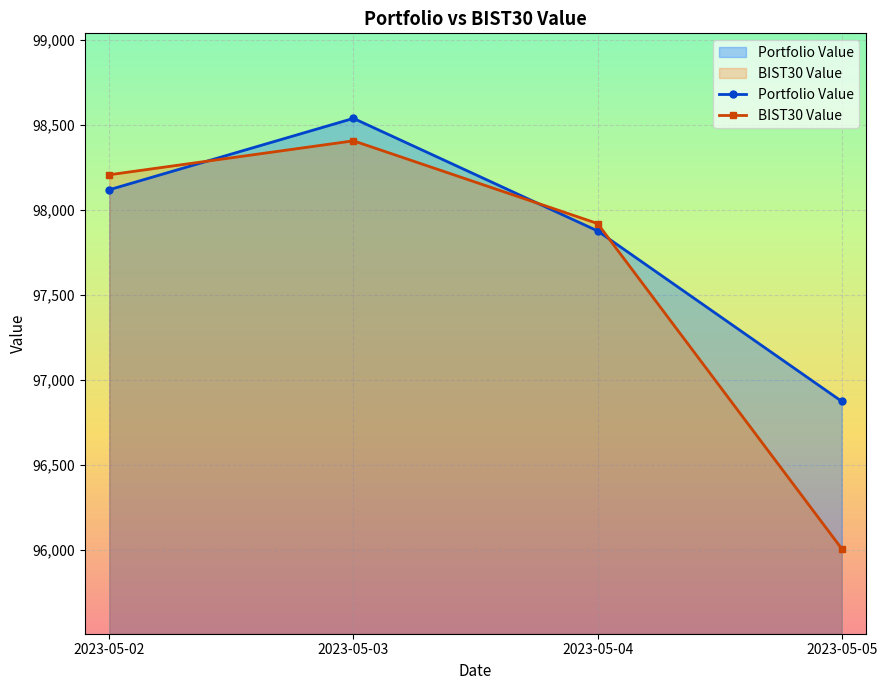

What is the value of the BIST30 Value point at the 3rd from the left?

97918.2